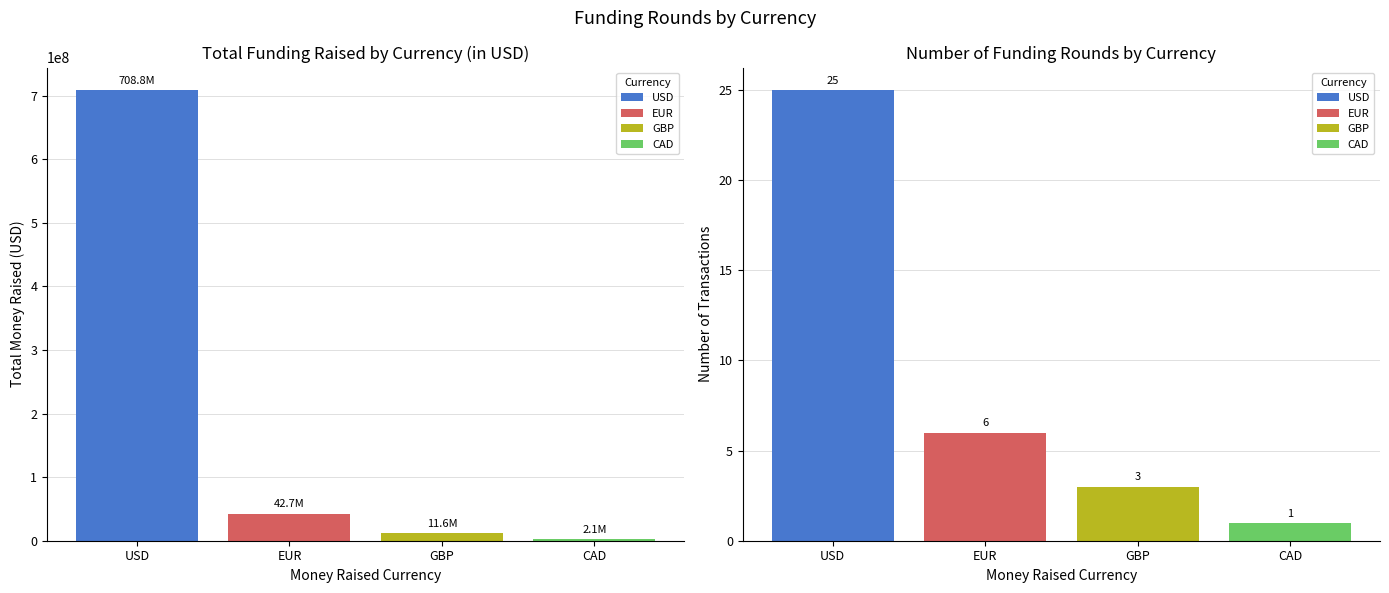

At which category is the sum across all series the highest?

USD